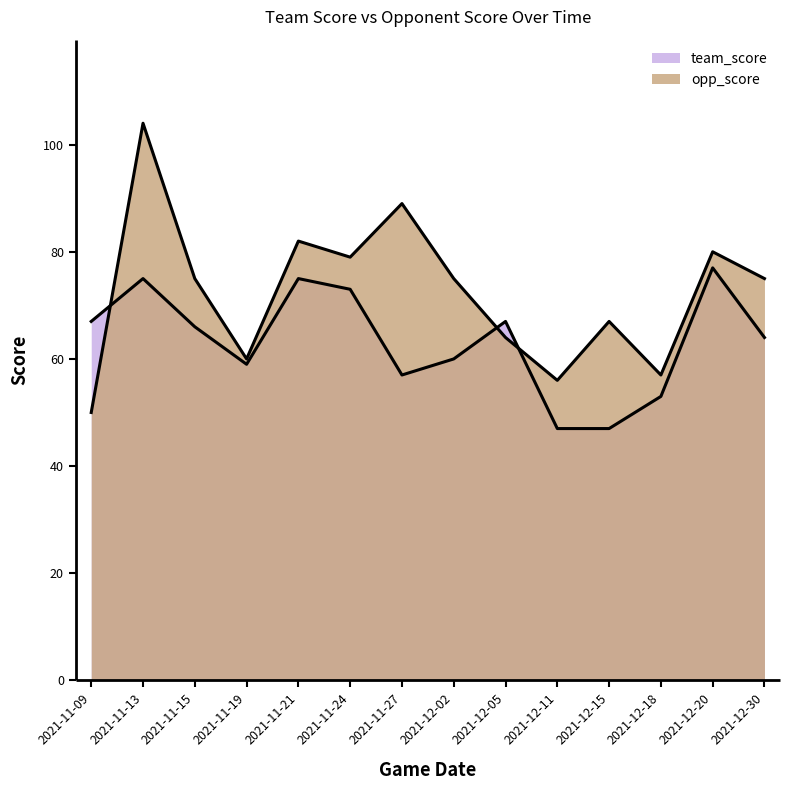

How many values in the team_score series exceed 66?

6